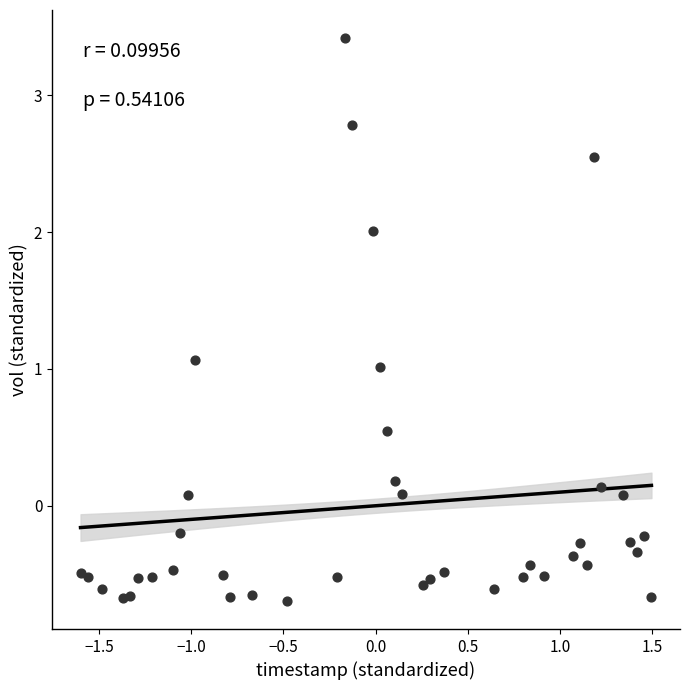

What is the range of Y values (max minus min)?

4.1